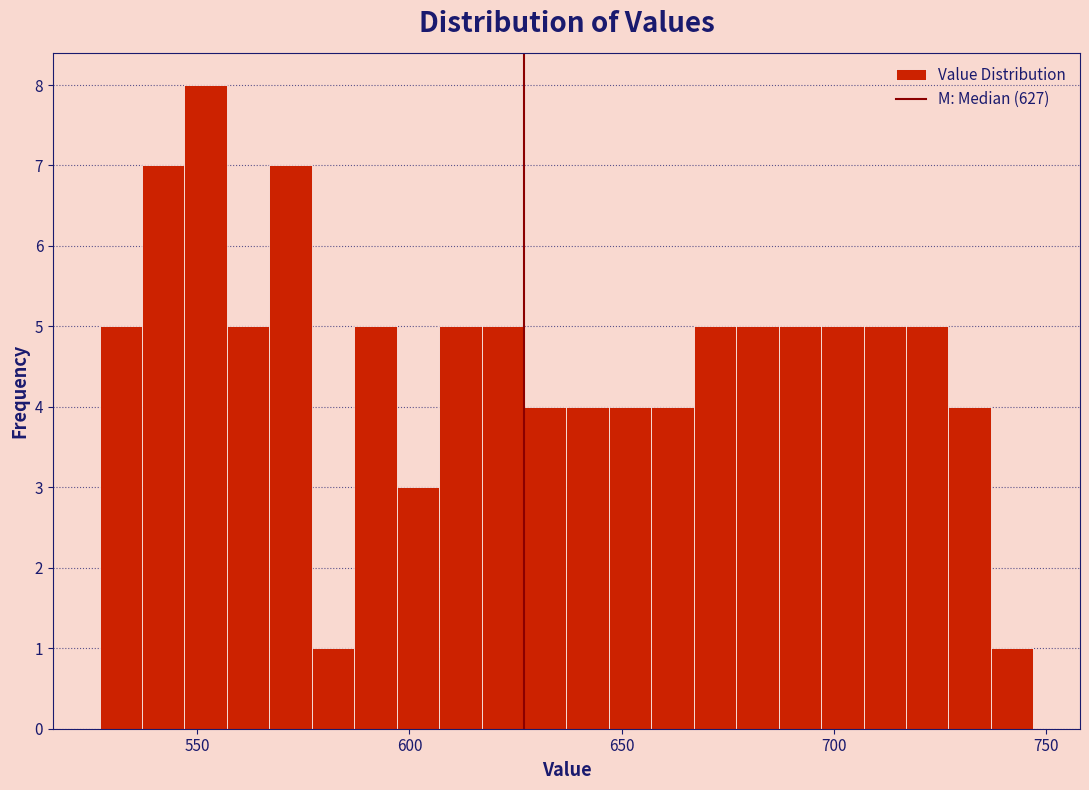

Read against the x-axis, roughly where is the centre of the tallest bar?

550